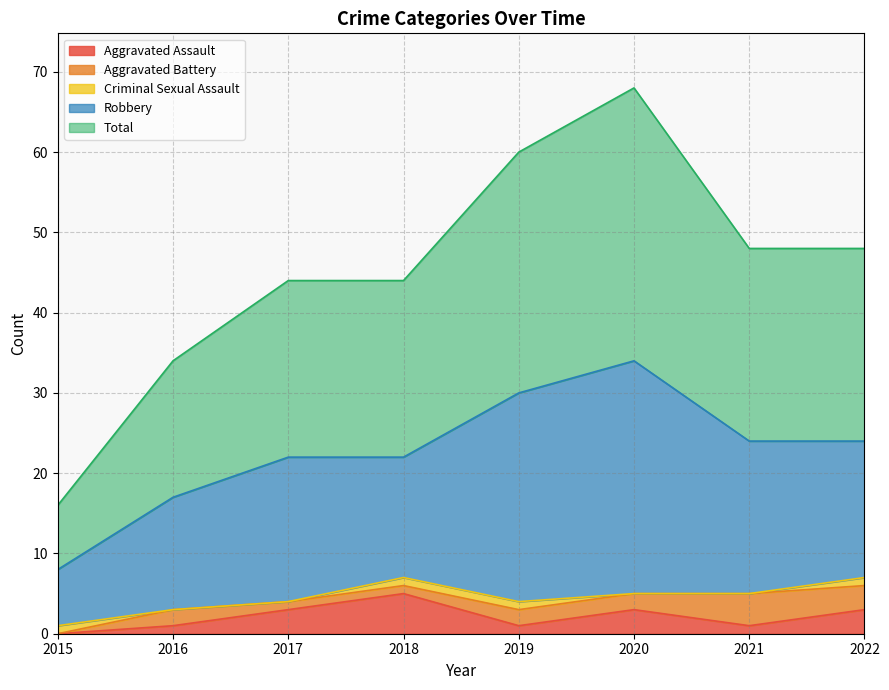

Which has a higher value, 2022 or 2021?

2022